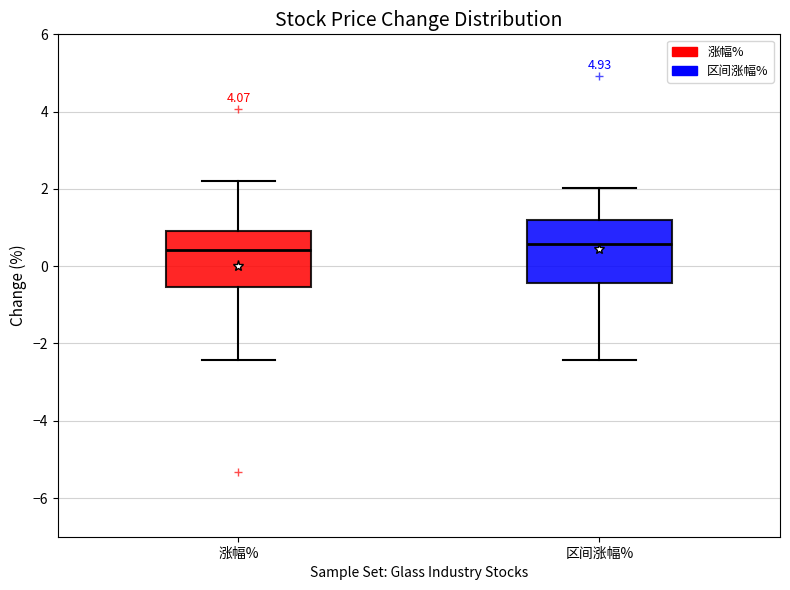

Reading left to right, read every box against the y-axis: the position of its median line, the range the box covers, and the ends of its whiskers. The values are not printed on the chart, so give them approximately, as read against the axis.

涨幅%: median 0.4, box -0.6 to 1.0, whiskers -2.4 to 2.2
区间涨幅%: median 0.6, box -0.4 to 1.2, whiskers -2.4 to 2.0